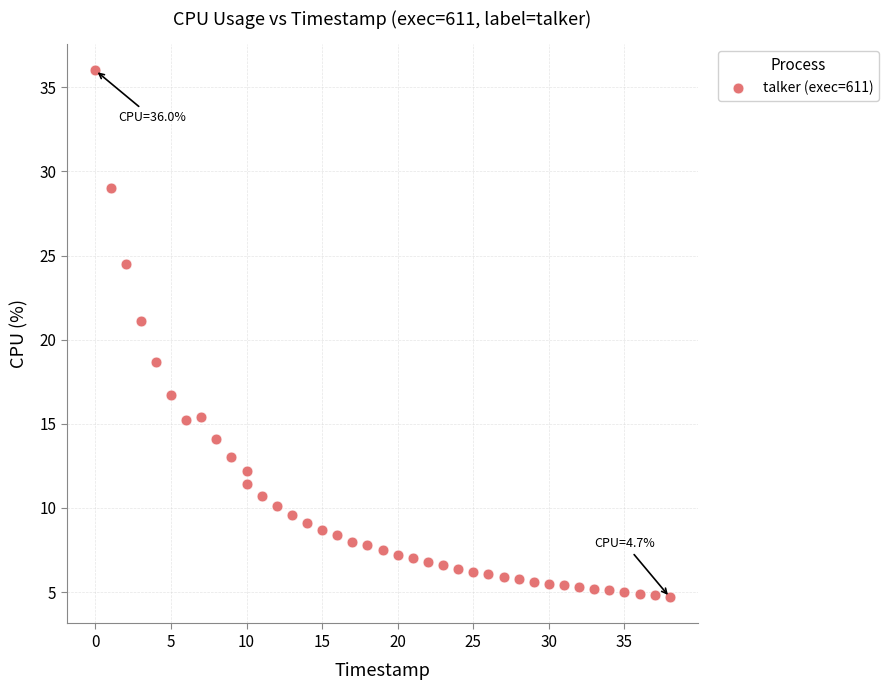

What is the range of X values (max minus min)?

38.0